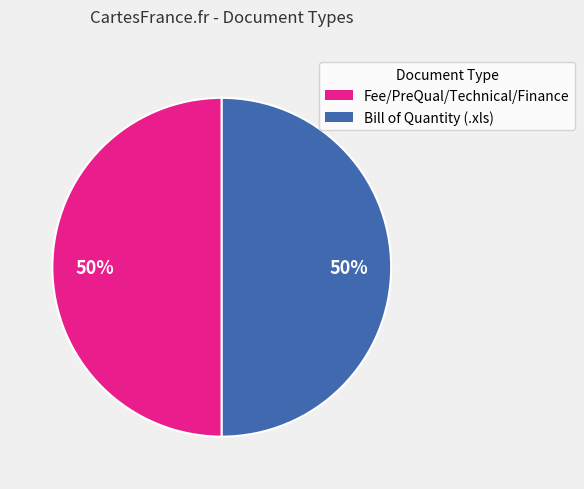

Approximately how many times larger is the value at Bill of Quantity (.xls) compared to Fee/PreQual/Technical/Finance?

1.0